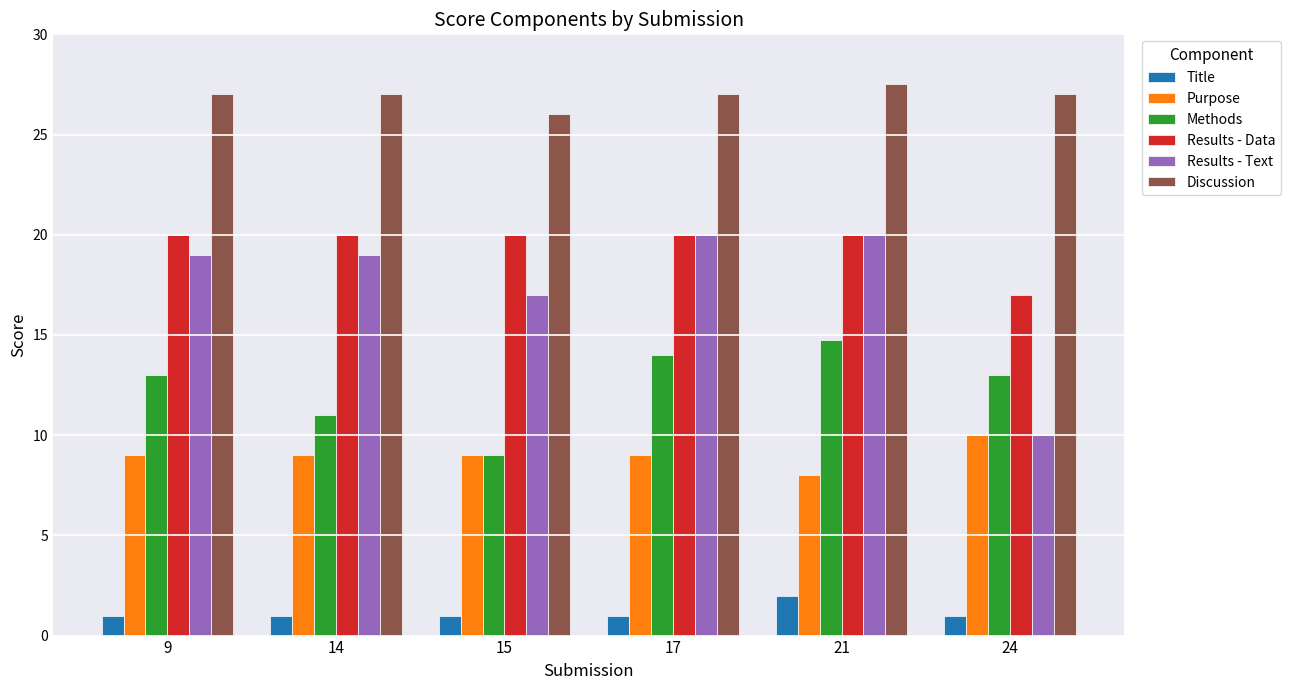

Reading right to left, list all the values displayed in this chart.

Title: 24=1.0	21=2.0	17=1.0	15=1.0	14=1.0	9=1.0
Purpose: 24=10.0	21=8.0	17=9.0	15=9.0	14=9.0	9=9.0
Methods: 24=13.0	21=14.8	17=14.0	15=9.0	14=11.0	9=13.0
Results - Data: 24=17.0	21=20.0	17=20.0	15=20.0	14=20.0	9=20.0
Results - Text: 24=10.0	21=20.0	17=20.0	15=17.0	14=19.0	9=19.0
Discussion: 24=27.0	21=27.5	17=27.0	15=26.0	14=27.0	9=27.0